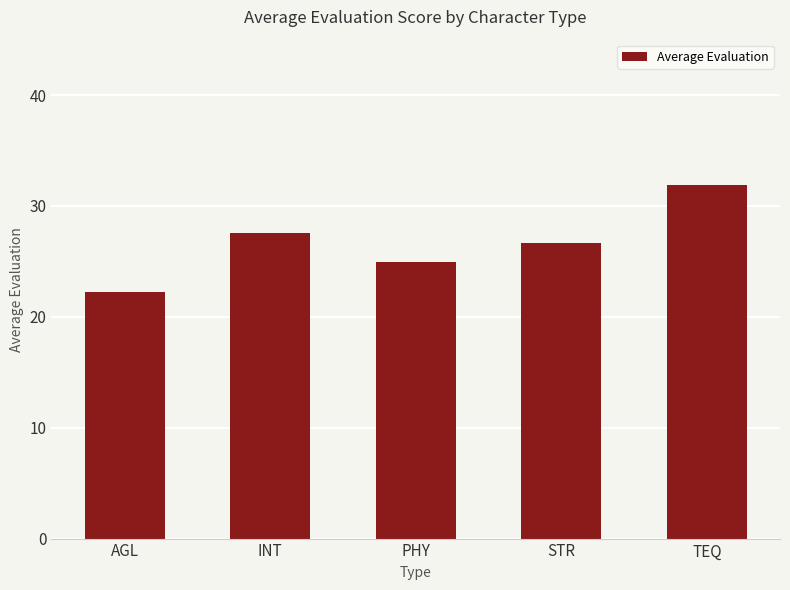

What is the change in value from PHY to STR?

+1.7